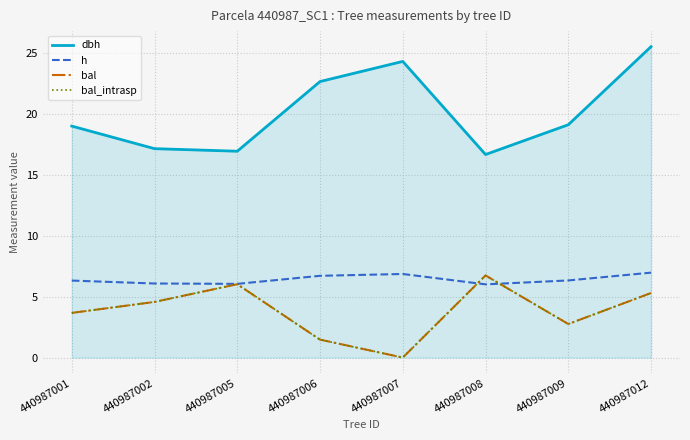

At which category does bal_intrasp reach its first local valley?

440987007